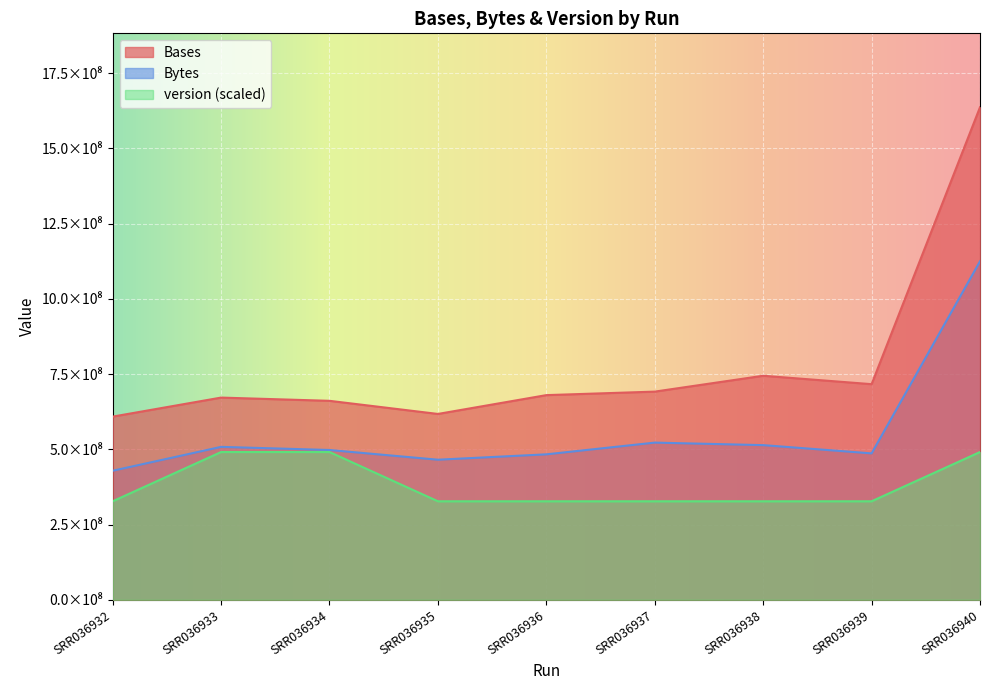

How many categories are shown in the chart?

9